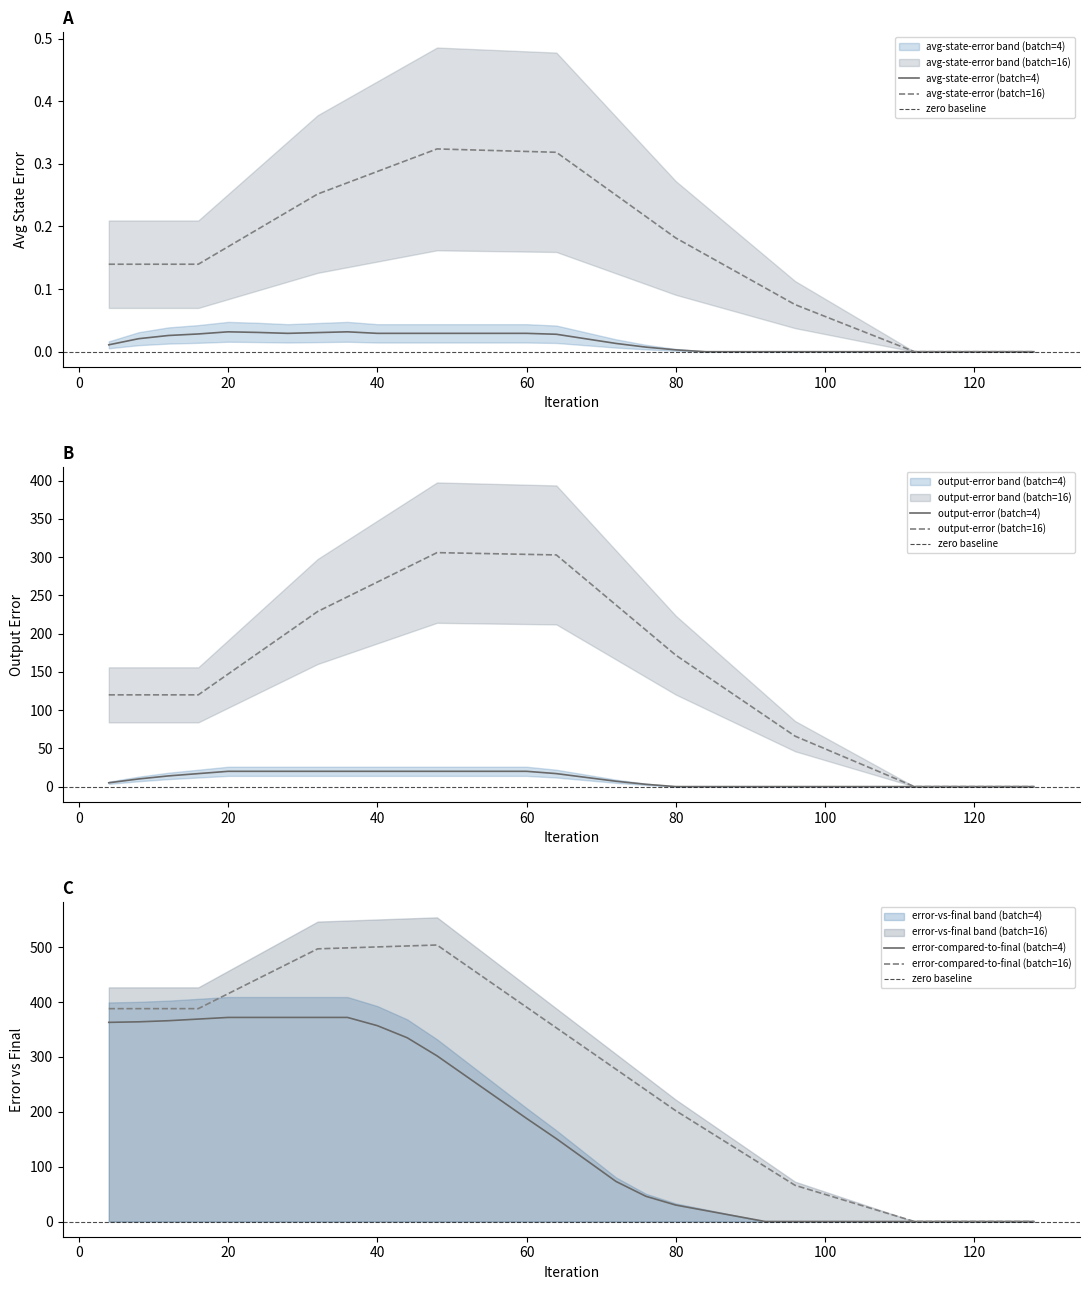

Is it true that avg-state-error (batch=4) equals 0.1 at 60?

False